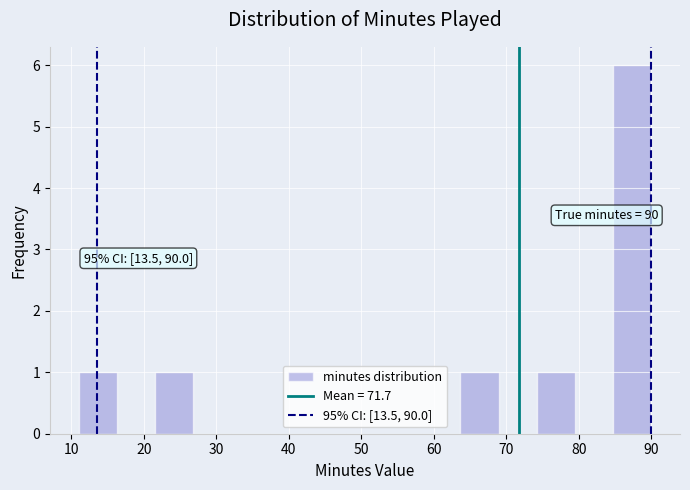

Which range on the x-axis has the tallest bar?

85 to 90